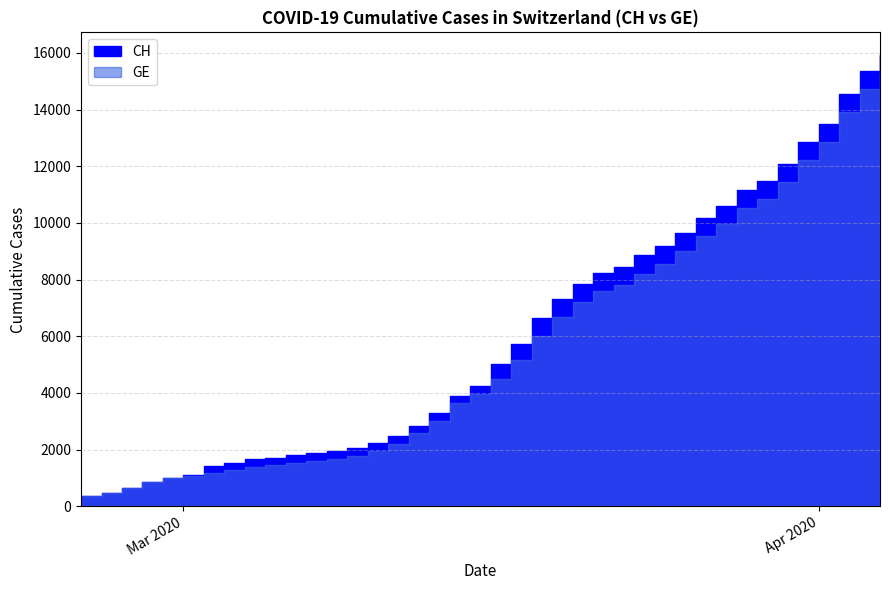

The value of GE at 2020-04-10 is 30863. True or false?

False